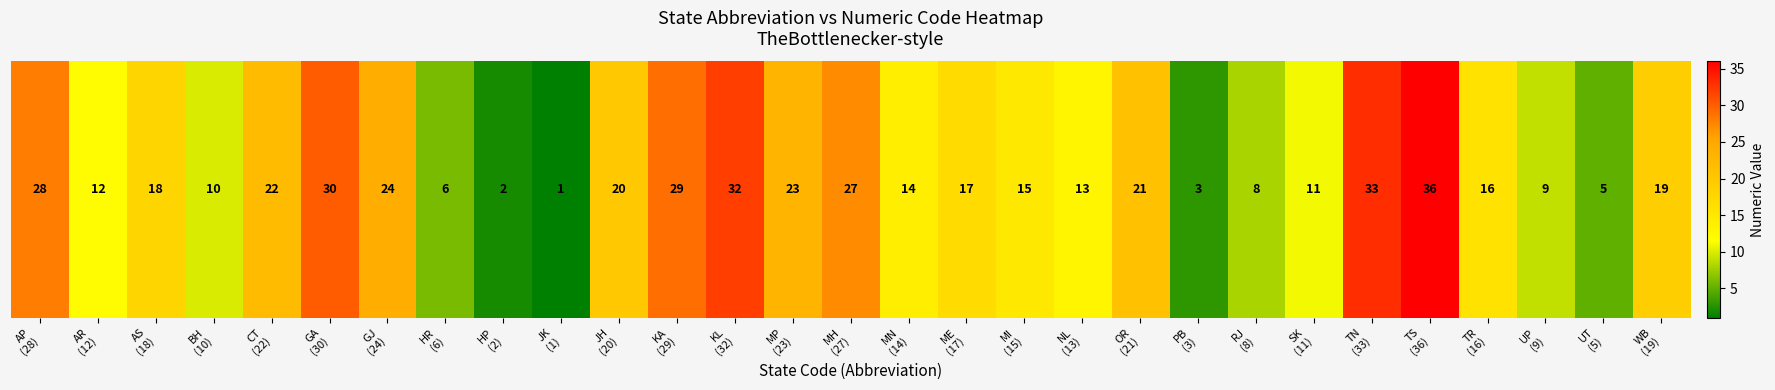

What is the change in value from JK
(1) to TR
(16)?

+15